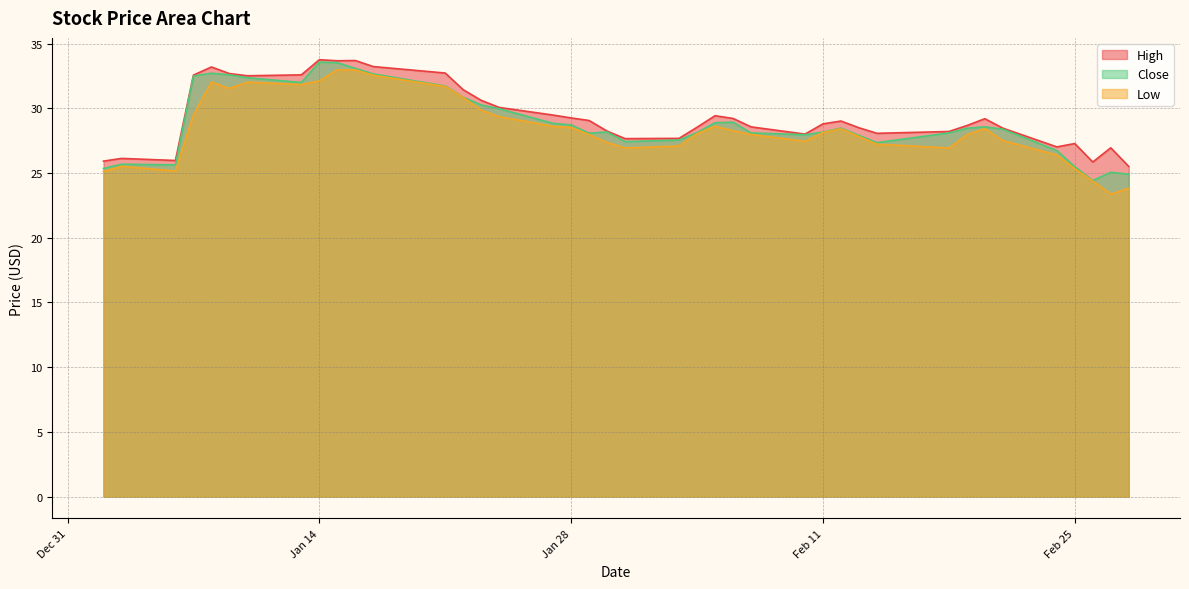

True or false: Low and High intersect in this chart.

False